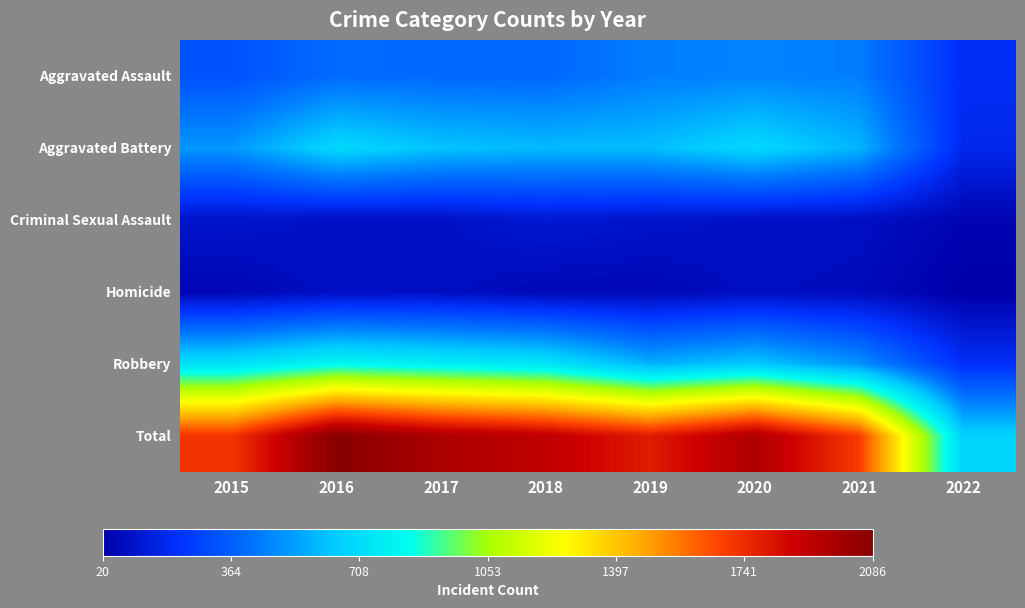

At 2021, list the series in order from smallest to largest.

Homicide, Criminal Sexual Assault, Aggravated Assault, Robbery, Aggravated Battery, Total